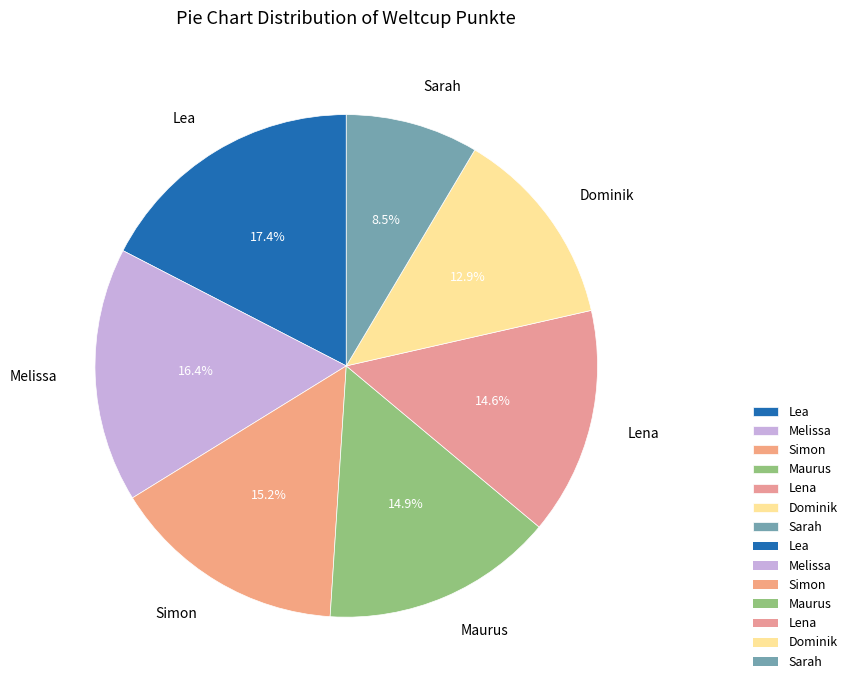

To the nearest percent, what portion does Simon represent?

15%